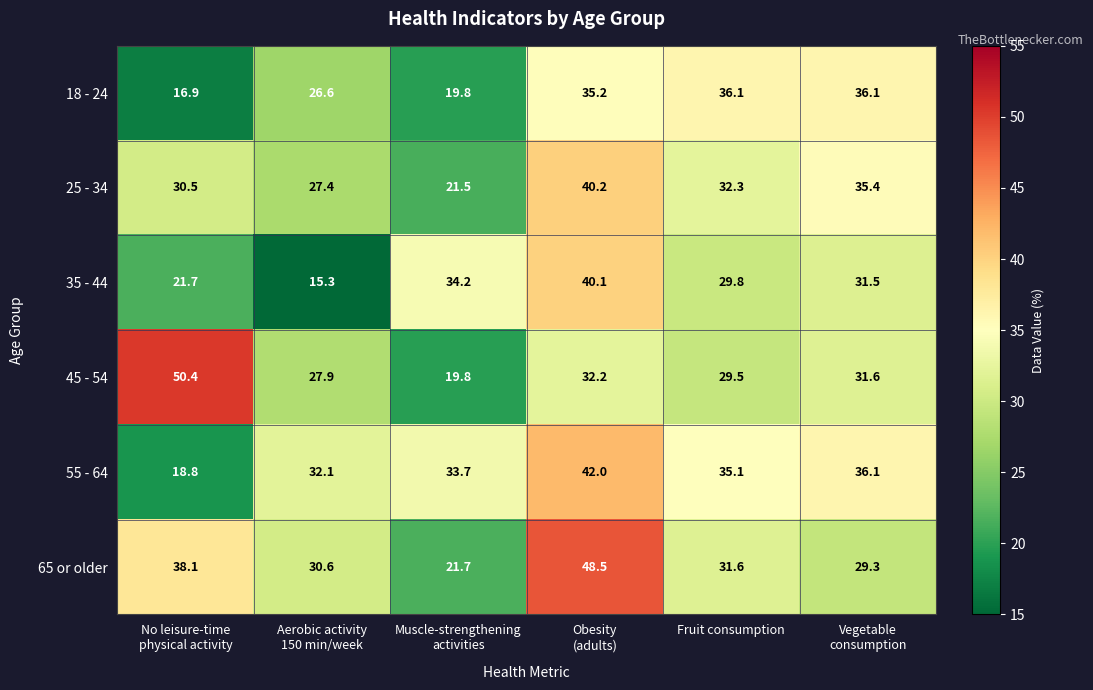

Is it true that 65 or older equals 7.4 at Fruit consumption?

False